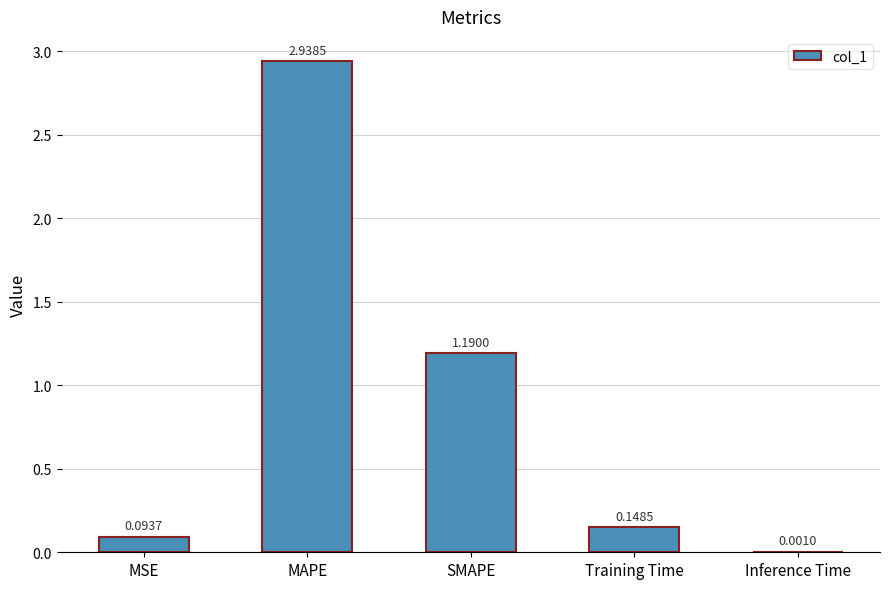

Are the bars grouped side by side (vs. stacked)?

No